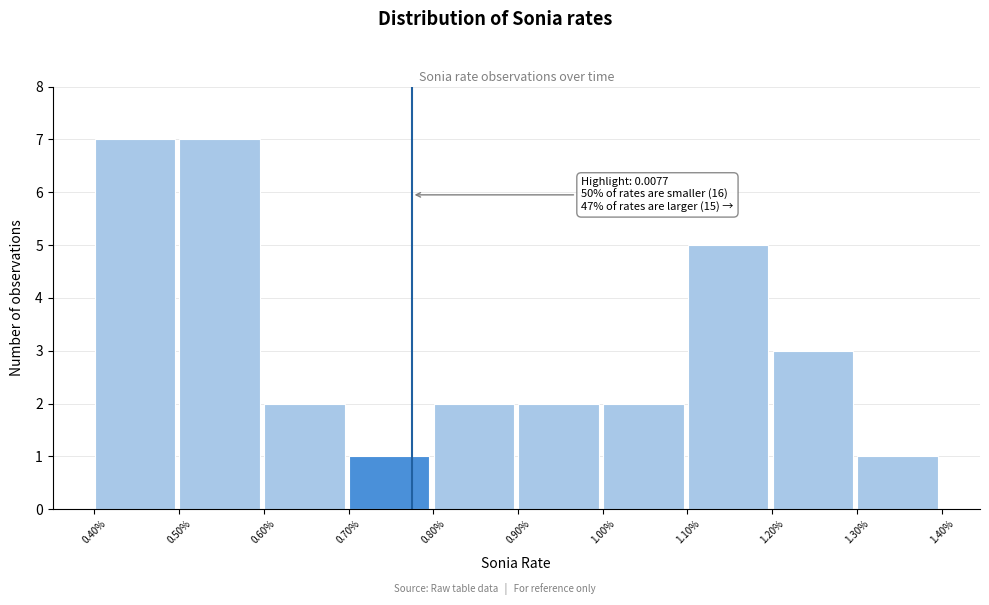

Reading left to right, list all the values displayed in this chart.

7	7	2	1	2	2	2	5	3	1